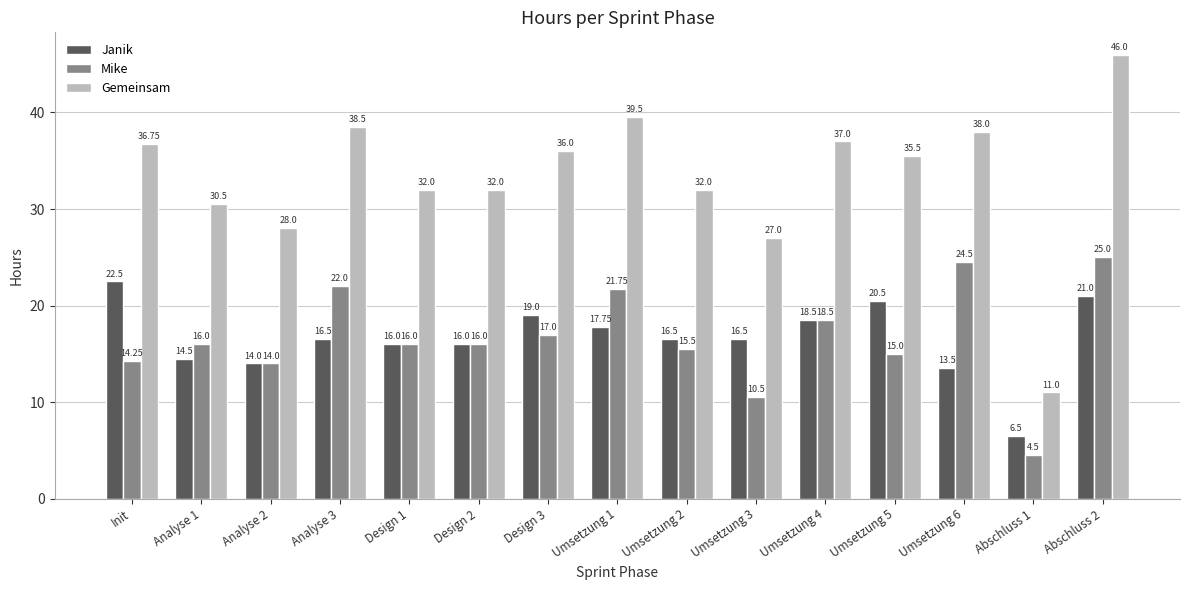

How many groups of bars are there?

15